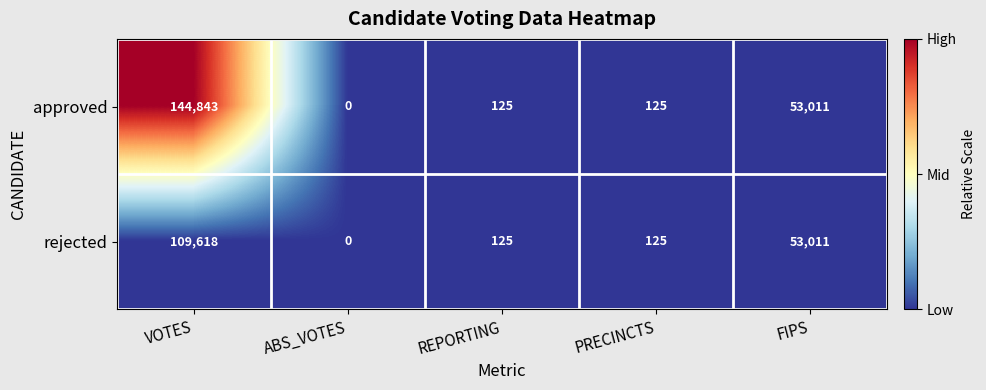

Reading right to left, list all the values displayed in this chart.

approved: 53011	125	125	0	144843
rejected: 53011	125	125	0	109618